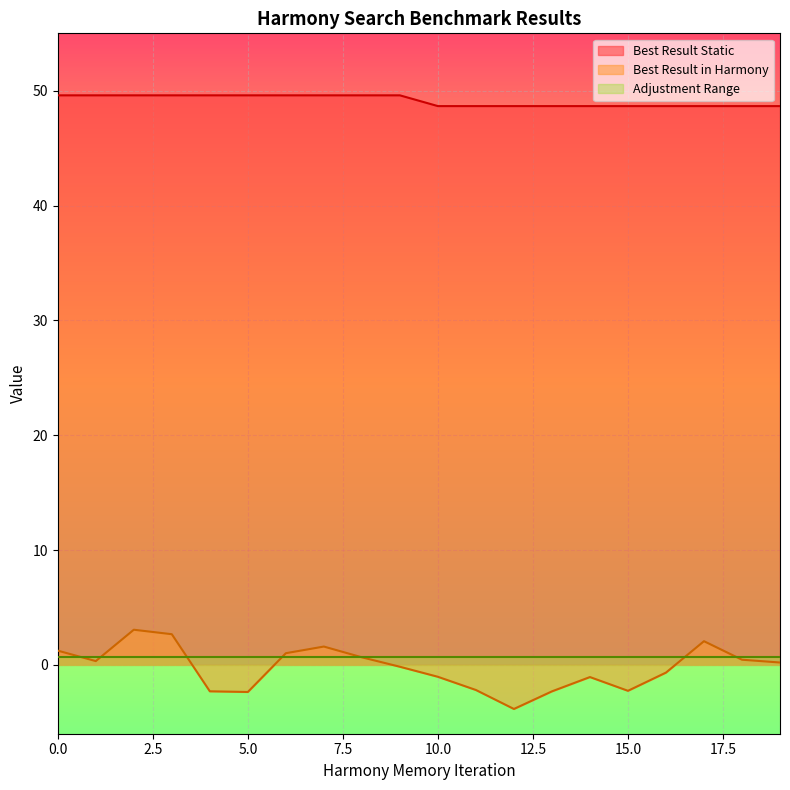

True or false: Best Result Static and Best Result in Harmony intersect in this chart.

False